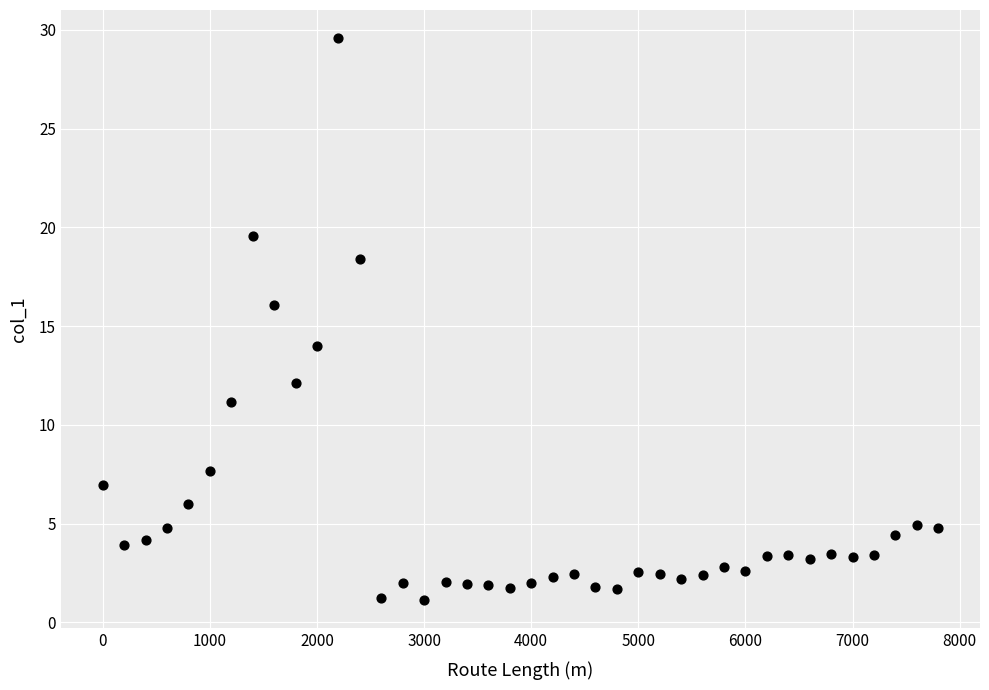

What is the range of Y values (max minus min)?

28.5